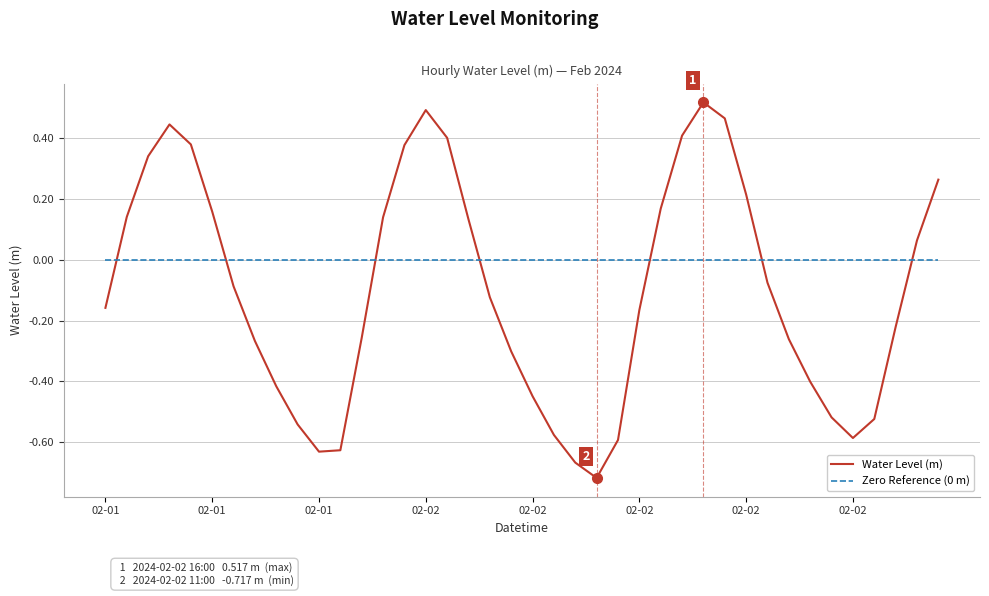

Count the number of categories in the chart.

40